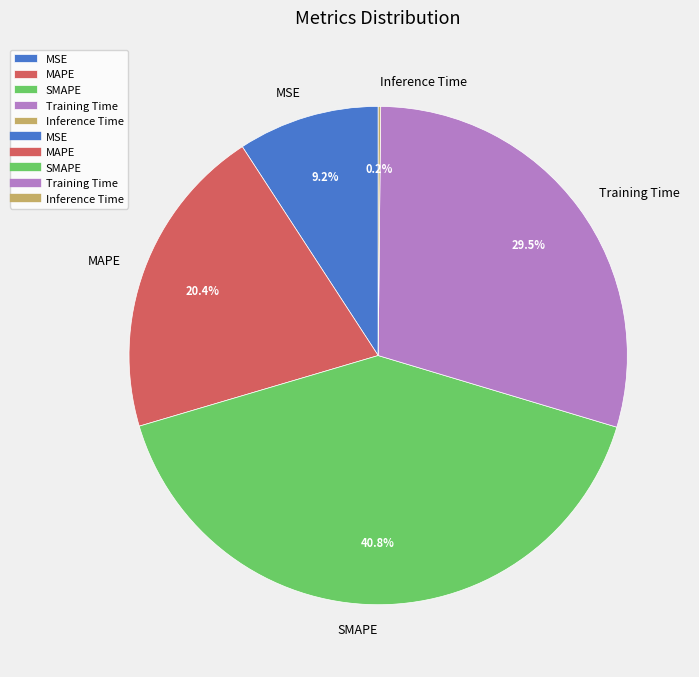

Is there any slice that represents more than half of the pie?

No